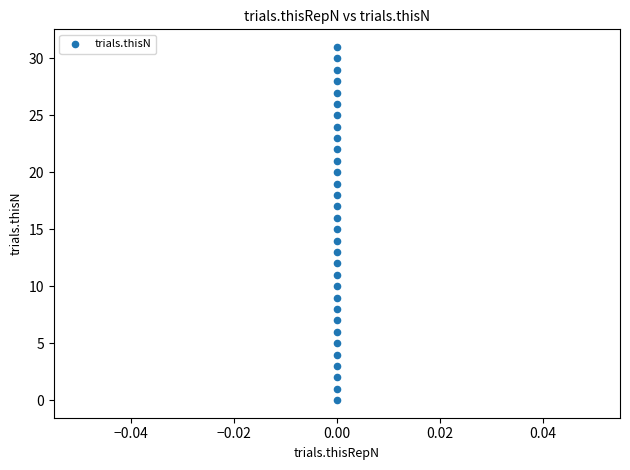

What is the range of Y values (max minus min)?

31